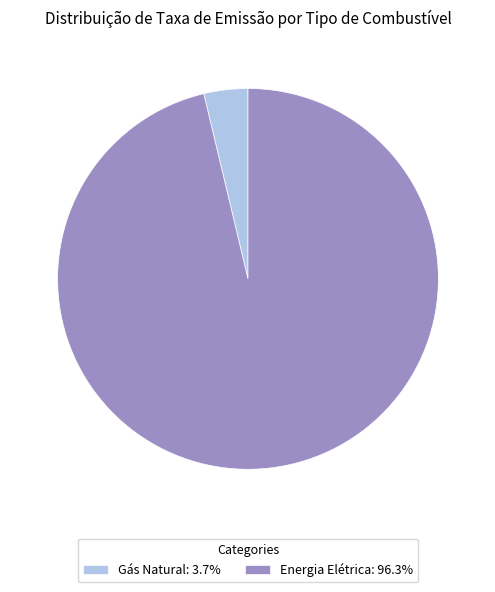

Do Energia Elétrica: 96.3% and Gás Natural: 3.7% together represent more than half of the pie?

Yes